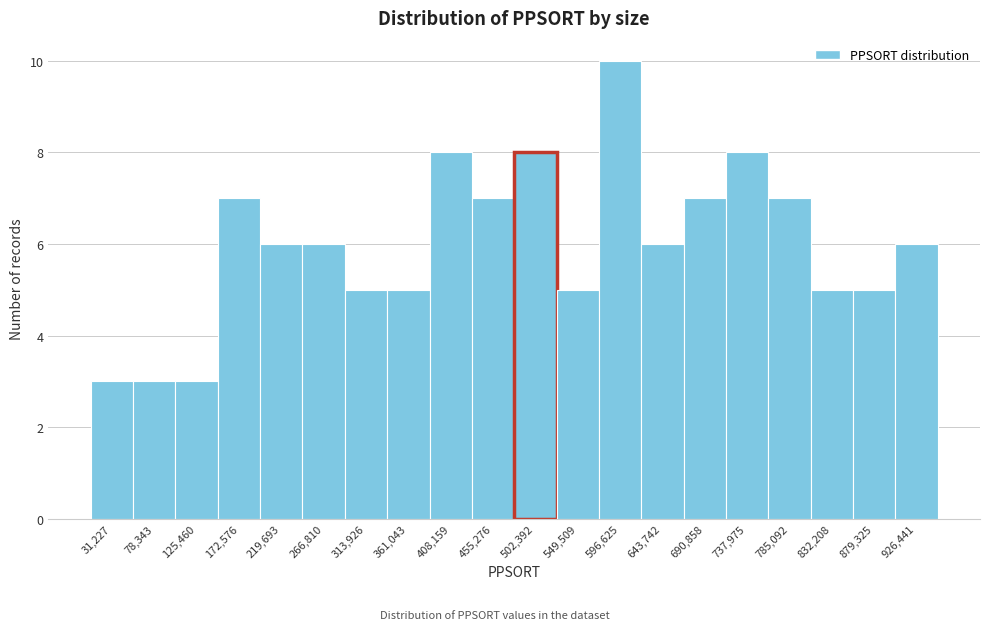

Reading left to right, transcribe this chart: for each bar, give the range it covers on the x-axis and its height. Neither the bar edges nor the heights are printed on the chart, so give them approximately, as read against the axes.

10000 to 55000: 3
55000 to 100000: 3
100000 to 150000: 3
150000 to 195000: 7
195000 to 245000: 6
245000 to 290000: 6
290000 to 335000: 5
335000 to 385000: 5
385000 to 430000: 8
430000 to 480000: 7
480000 to 525000: 8
525000 to 575000: 5
575000 to 620000: 10
620000 to 665000: 6
665000 to 715000: 7
715000 to 760000: 8
760000 to 810000: 7
810000 to 855000: 5
855000 to 905000: 5
905000 to 950000: 6